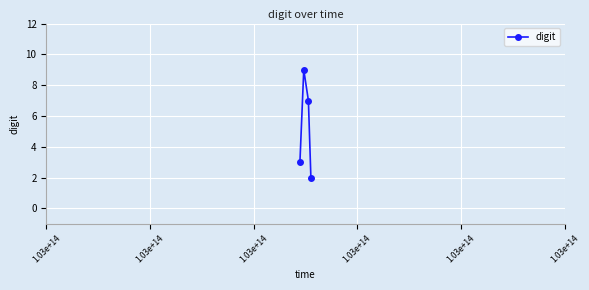

What is the difference between the maximum and minimum values?

7